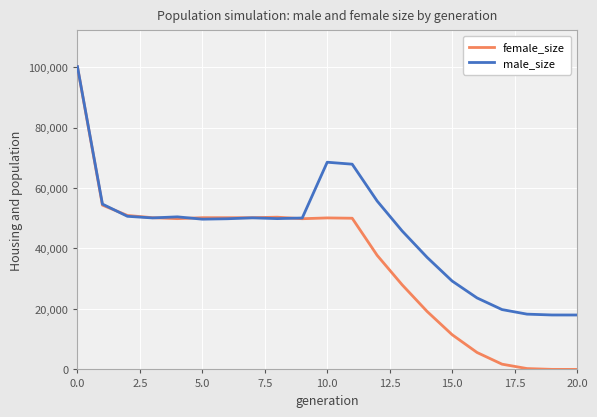

What are all the series names shown in the legend?

female_size, male_size